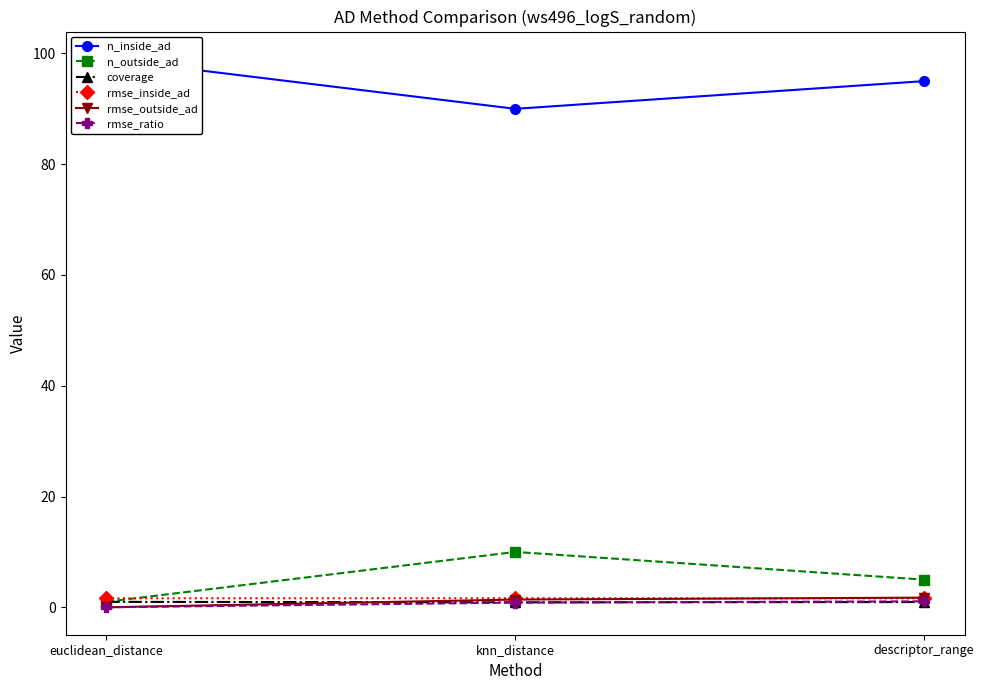

How many categories are shown in the chart?

3